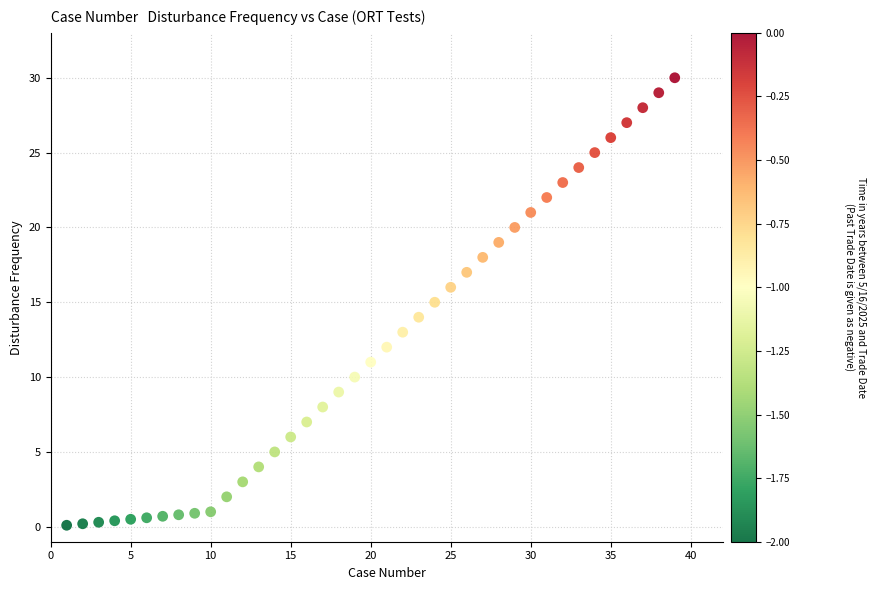

What is the range of Y values (max minus min)?

29.9